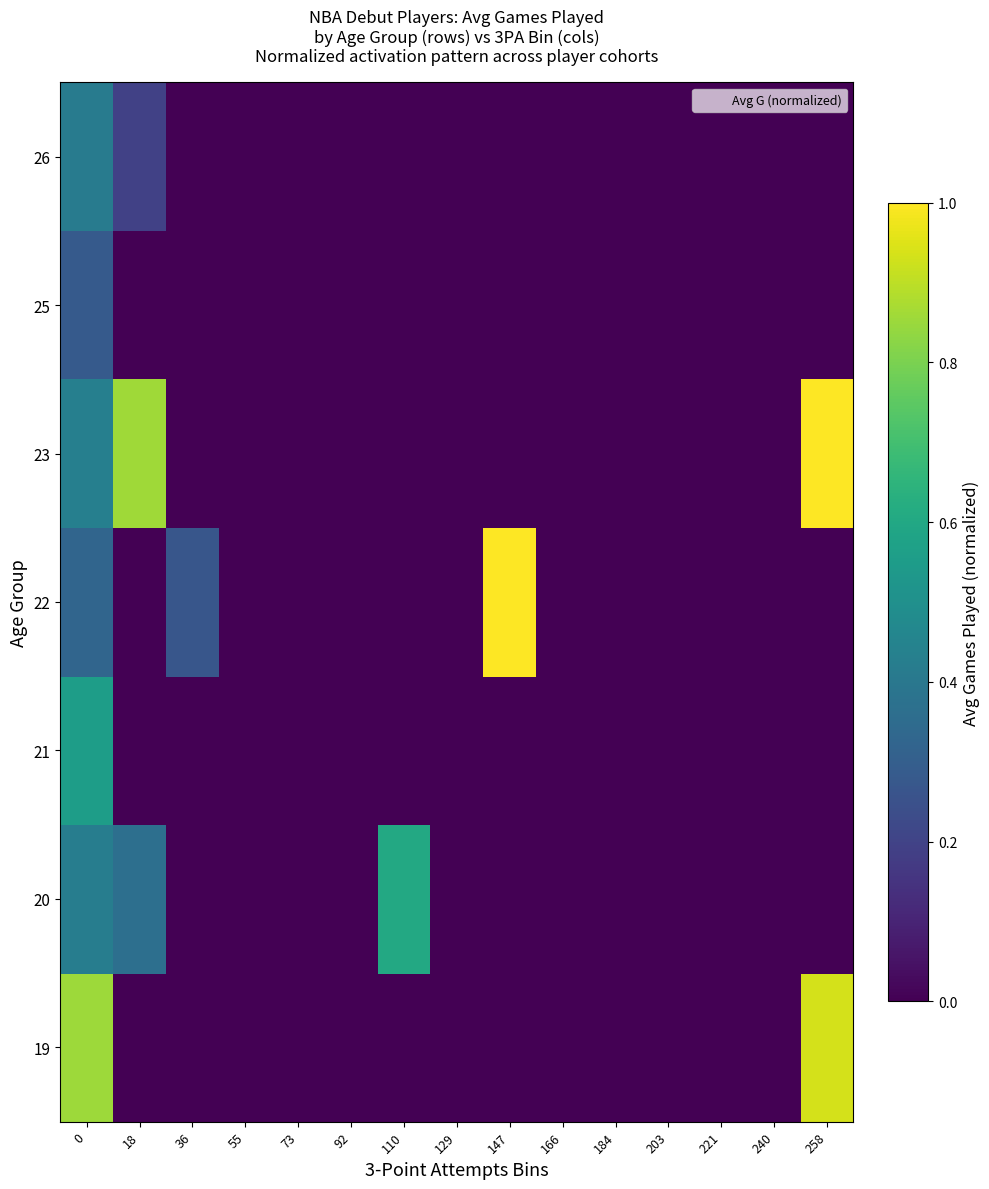

How many categories are shown in the chart?

15